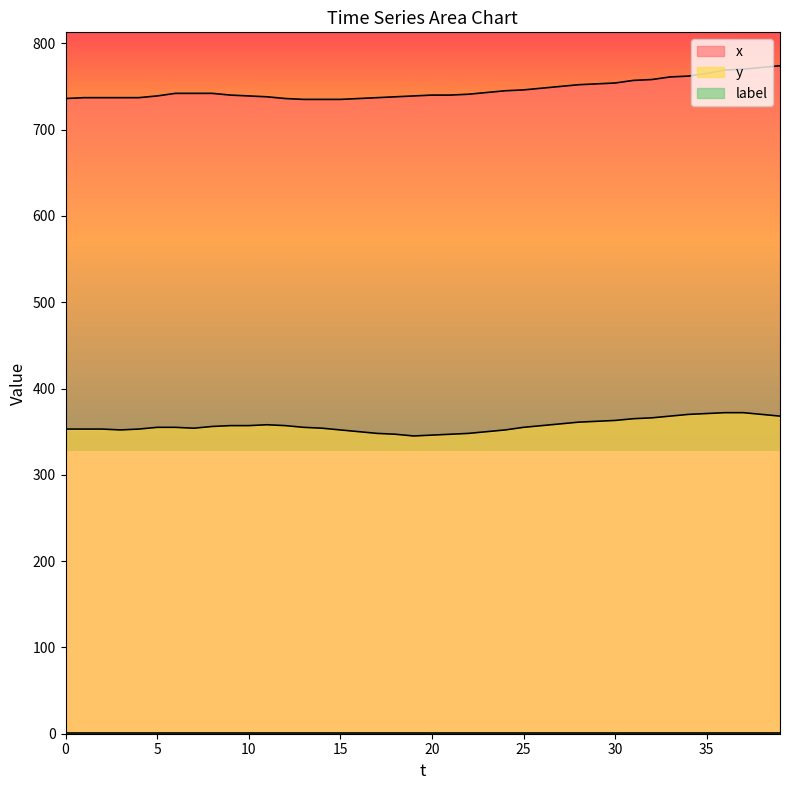

Count the number of data series in this chart.

3